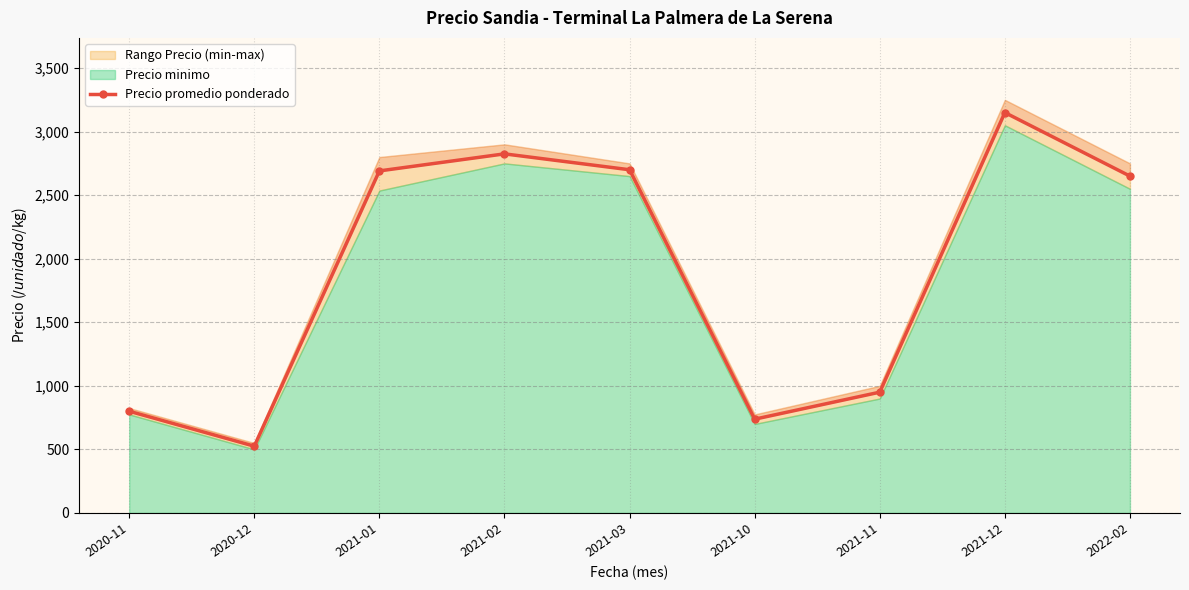

At which category does the chart reach its minimum across all series?

2020-12